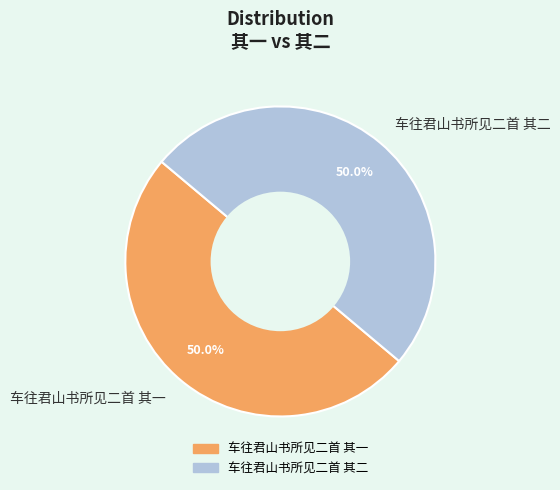

What percentage is NOT represented by 车往君山书所见二首 其二?

50.0%